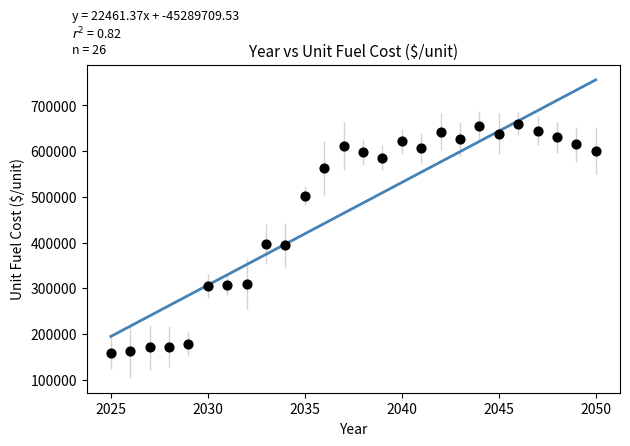

What is the range of Y values (max minus min)?

502315.1